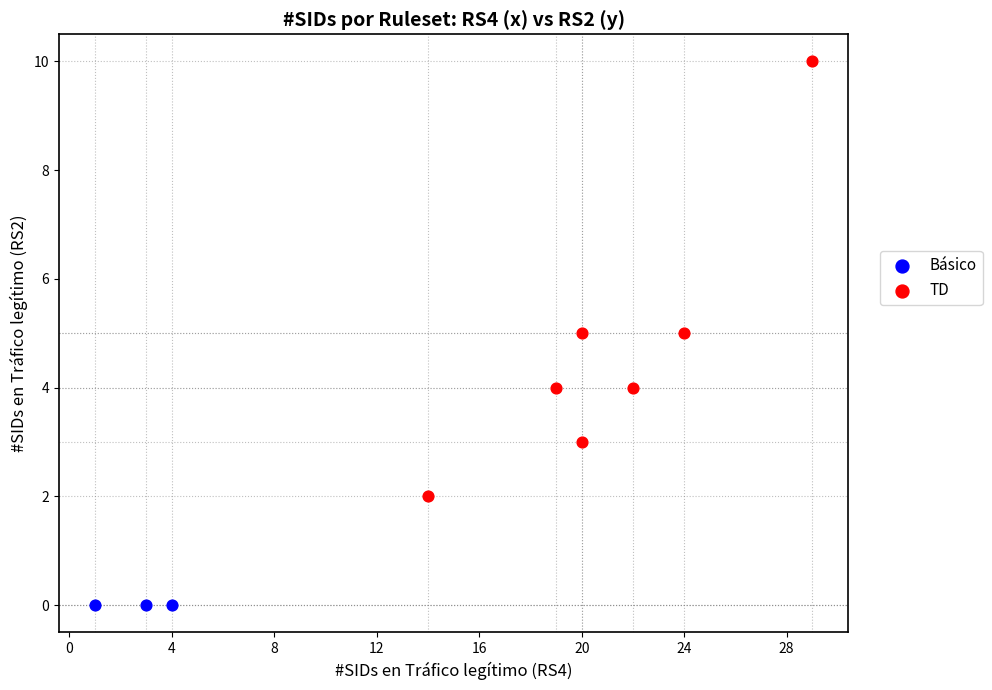

Which series reaches the minimum Y coordinate?

Básico